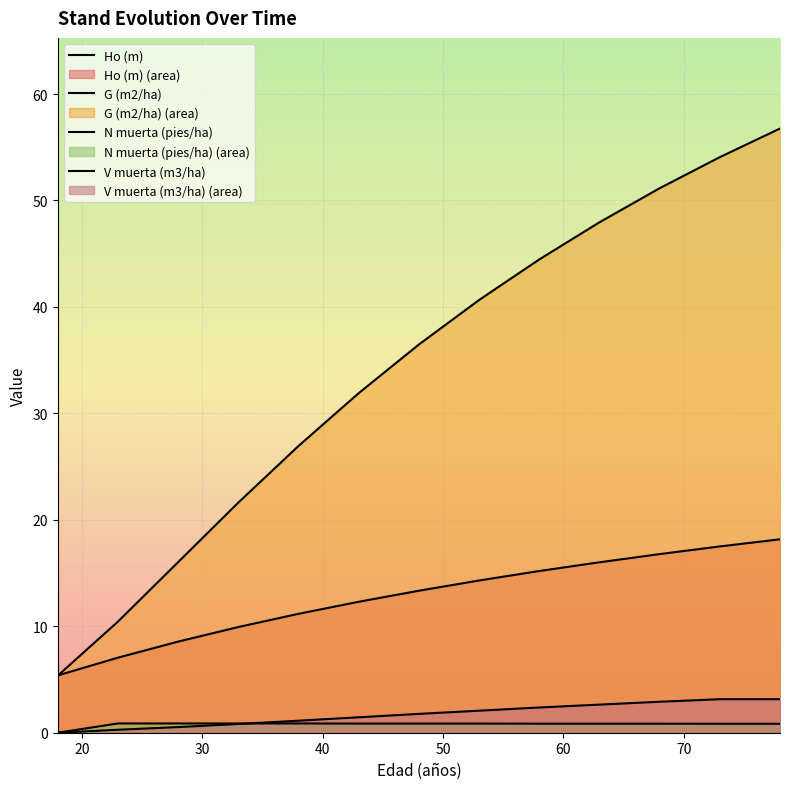

What is the difference between the second highest and second lowest values in the V muerta (m3/ha) series?

2.9